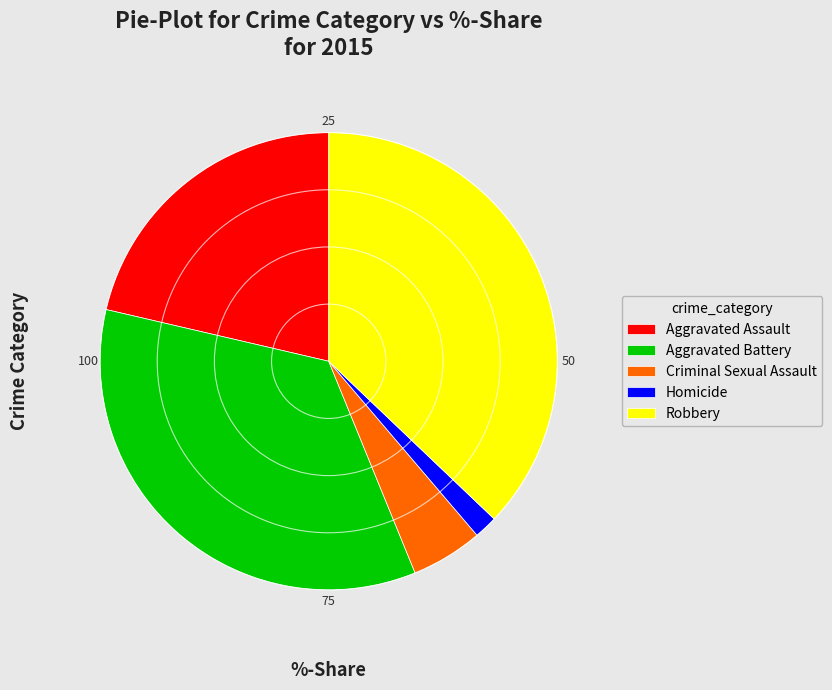

Rank the categories by value from highest to lowest.

Robbery, Aggravated Battery, Aggravated Assault, Criminal Sexual Assault, Homicide